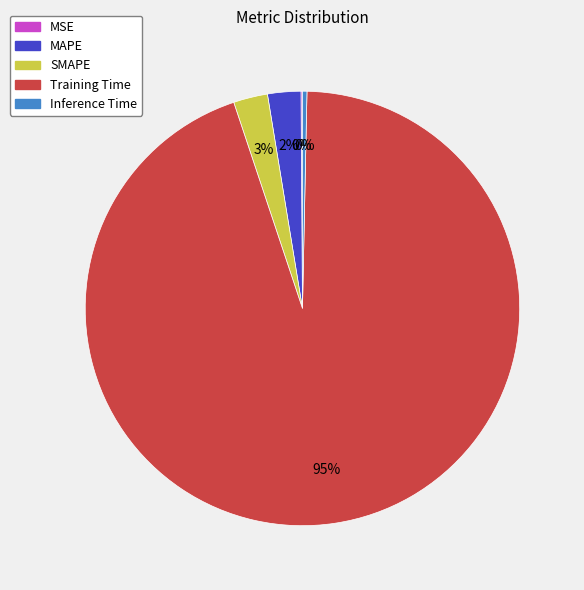

Which slice is the largest?

Training Time